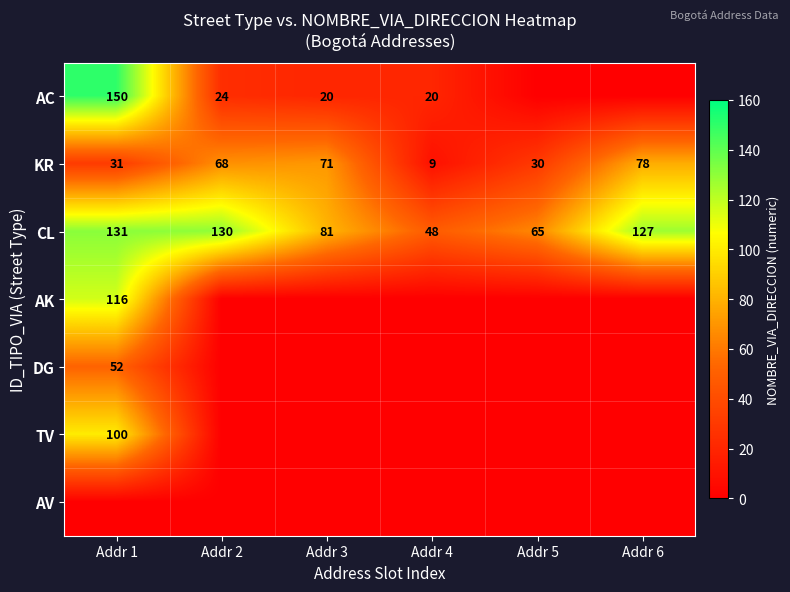

List the labels in order of CL value, largest first.

Addr 1, Addr 2, Addr 6, Addr 3, Addr 5, Addr 4